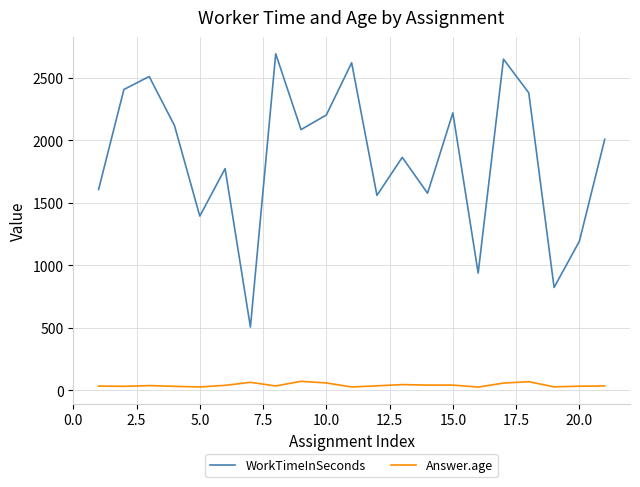

Which series has the widest spread of values?

WorkTimeInSeconds